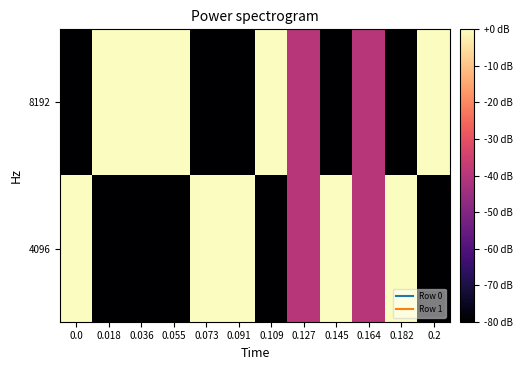

Which series has the largest total across all categories?

8192